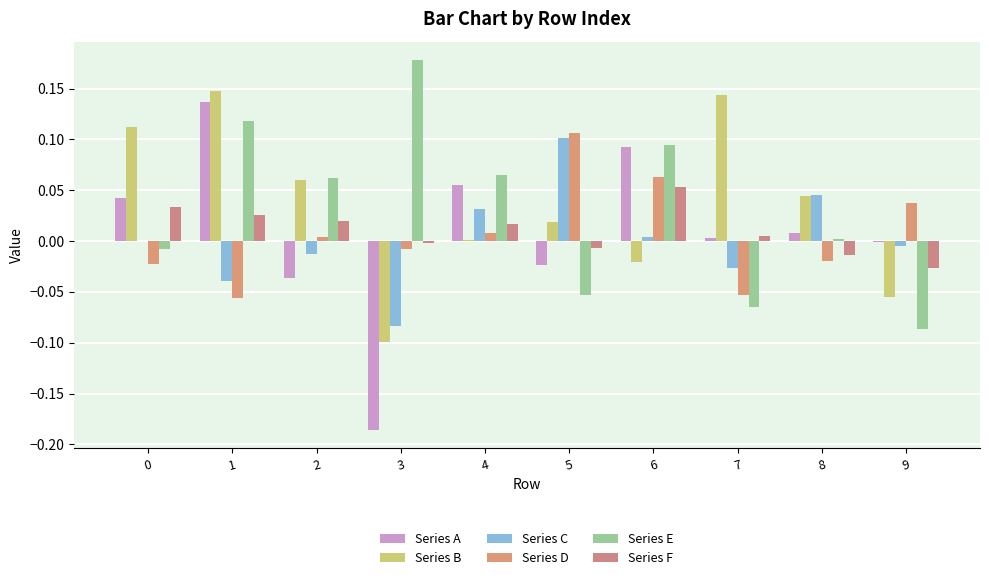

Reading right to left, list all the values displayed in this chart.

Series A: 9=-0.0	8=0.0	7=0.0	6=0.1	5=-0.0	4=0.1	3=-0.2	2=-0.0	1=0.1	0=0.0
Series B: 9=-0.1	8=0.0	7=0.1	6=-0.0	5=0.0	4=0.0	3=-0.1	2=0.1	1=0.1	0=0.1
Series C: 9=-0.0	8=0.0	7=-0.0	6=0.0	5=0.1	4=0.0	3=-0.1	2=-0.0	1=-0.0	0=0.0
Series D: 9=0.0	8=-0.0	7=-0.1	6=0.1	5=0.1	4=0.0	3=-0.0	2=0.0	1=-0.1	0=-0.0
Series E: 9=-0.1	8=0.0	7=-0.1	6=0.1	5=-0.1	4=0.1	3=0.2	2=0.1	1=0.1	0=-0.0
Series F: 9=-0.0	8=-0.0	7=0.0	6=0.1	5=-0.0	4=0.0	3=-0.0	2=0.0	1=0.0	0=0.0